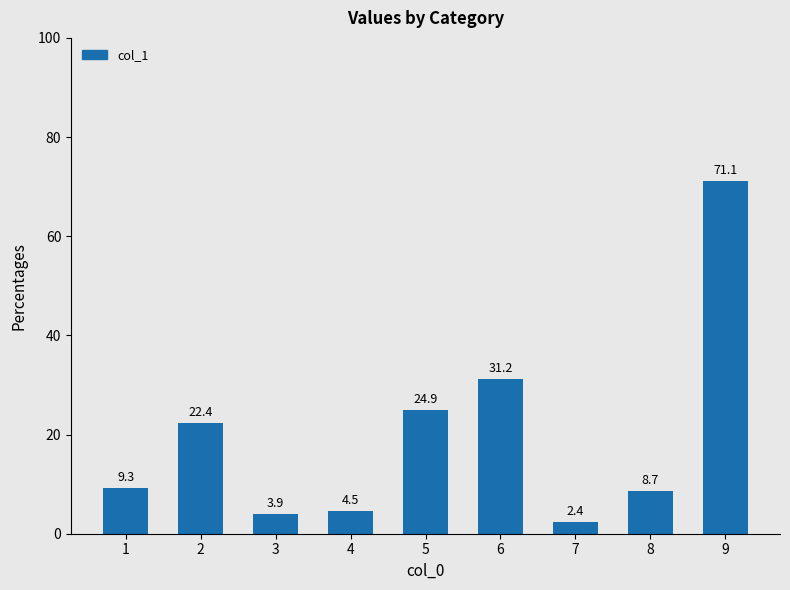

Reading left to right, list all the values displayed in this chart.

9.3	22.4	3.9	4.5	24.9	31.2	2.4	8.7	71.1